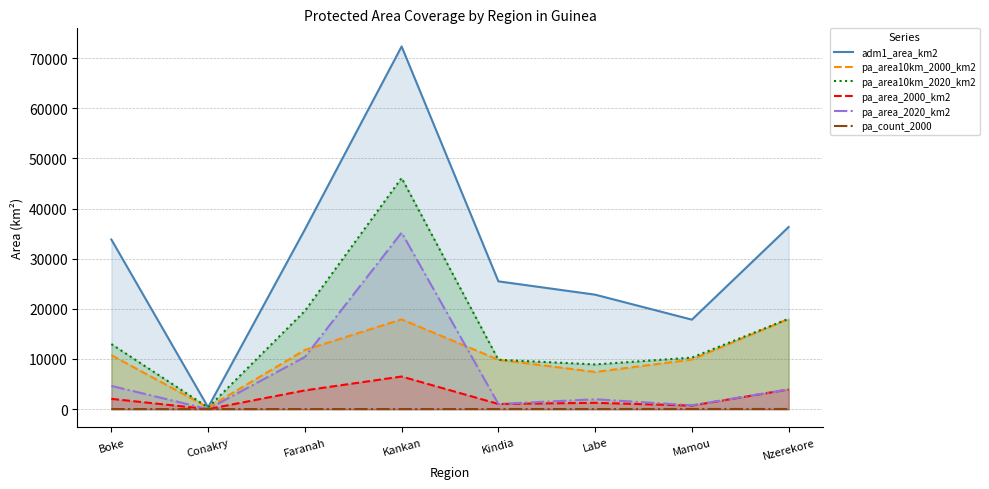

Count the number of data series in this chart.

6